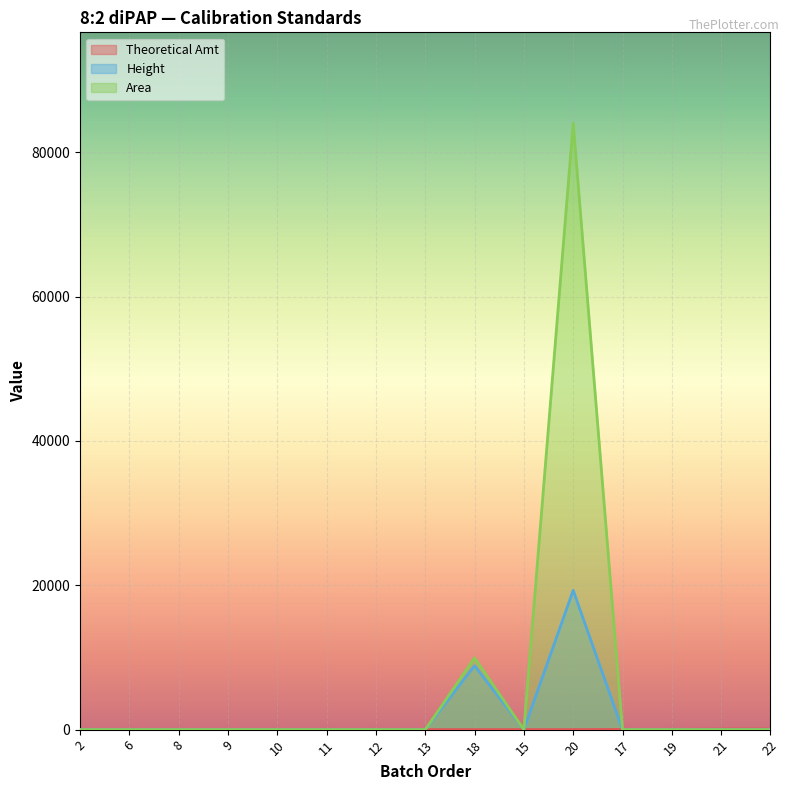

True or false: Area and Theoretical Amt cross at least once.

True